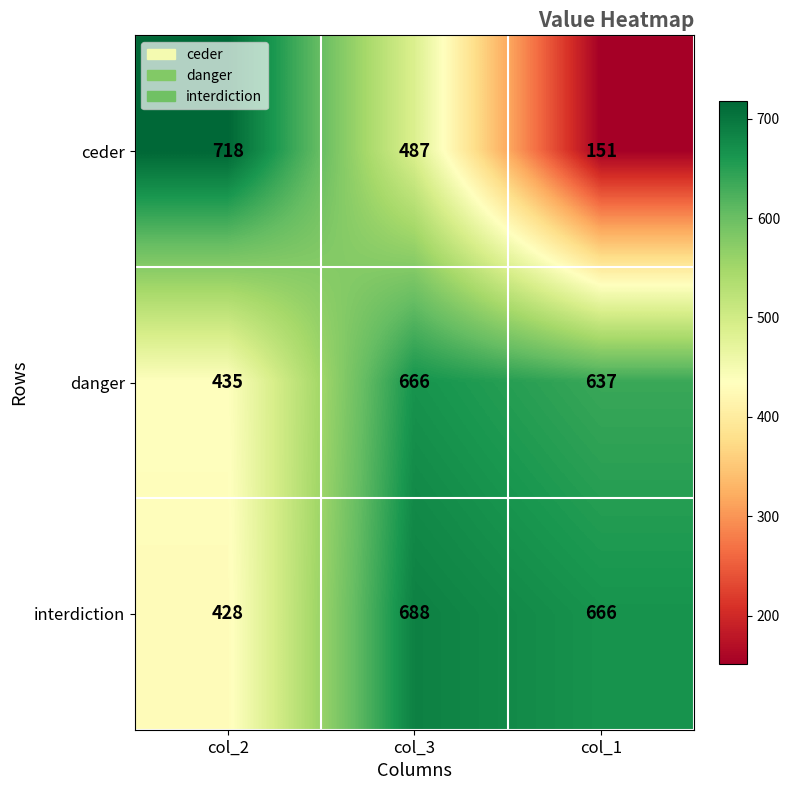

Which series has the widest spread of values?

ceder